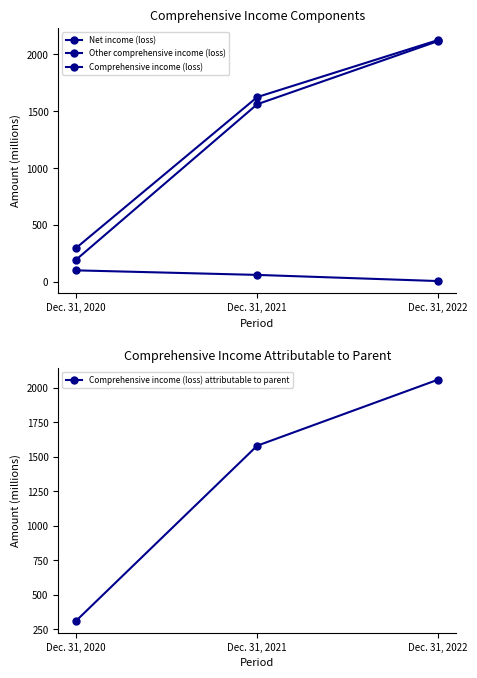

How many Comprehensive income (loss) attributable to parent values are between 314 and 2058?

3